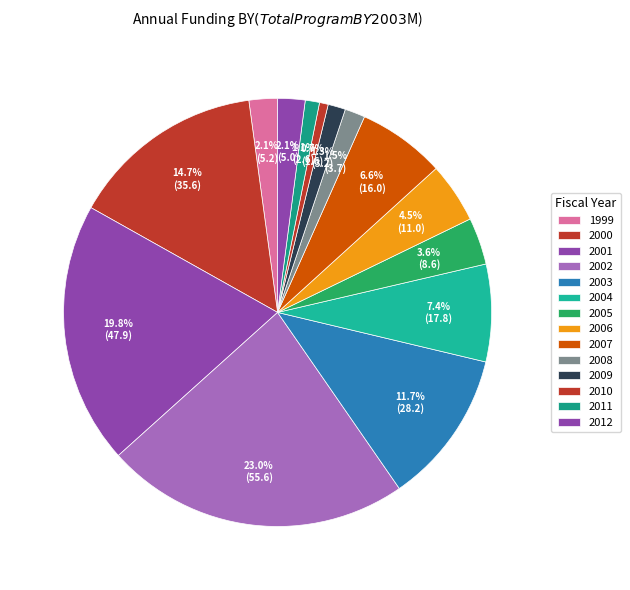

What portion of the pie excludes 2008?

98.5%